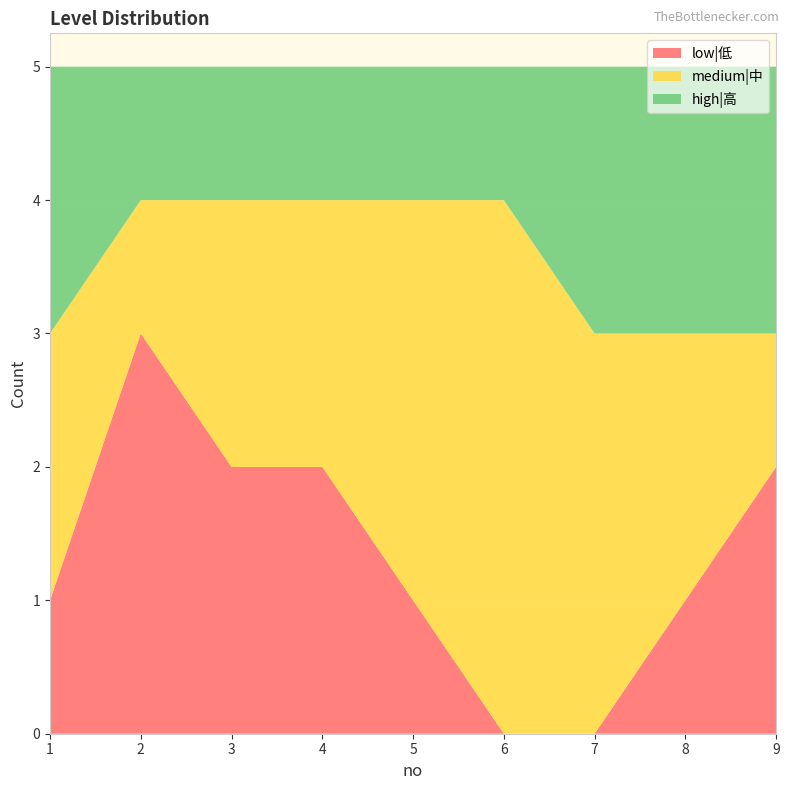

Reading left to right, transcribe all the data shown in this chart.

low|低: 1=1	2=3	3=2	4=2	5=1	6=0	7=0	8=1	9=2
medium|中: 1=2	2=1	3=2	4=2	5=3	6=4	7=3	8=2	9=1
high|高: 1=2	2=1	3=1	4=1	5=1	6=1	7=2	8=2	9=2